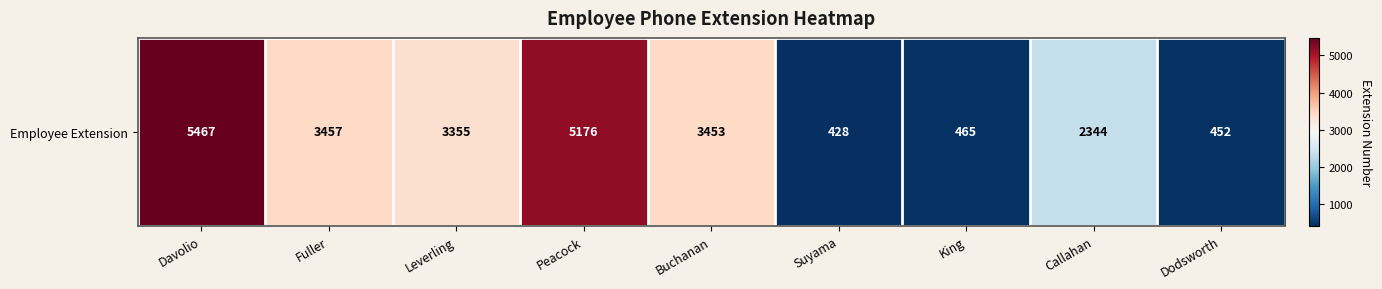

At which label does the data first exceed 3355?

Davolio